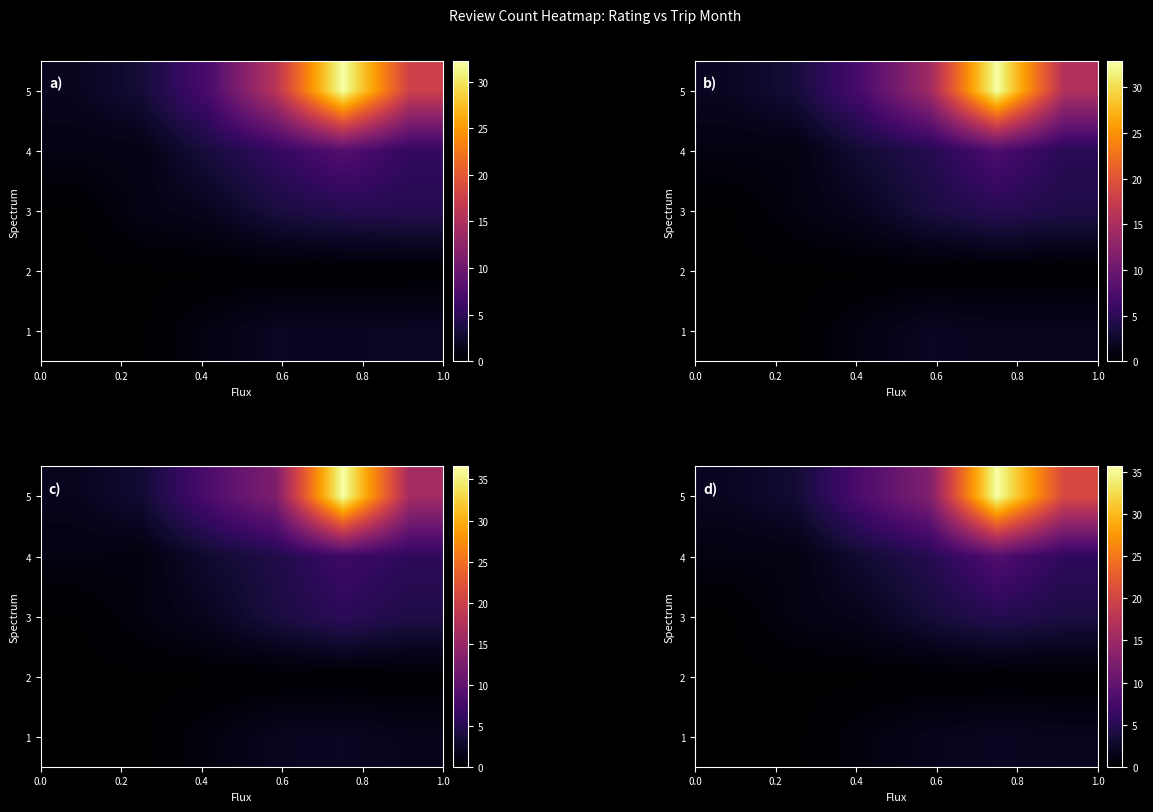

Reading right to left, extract all data points from this chart.

row_0: 1.9	2.1	1.8	0.9	0.0	0.0
row_1: 0.0	0.0	0.0	0.0	0.0	0.0
row_2: 4.1	4.9	3.5	1.7	1.1	0.0
row_3: 5.7	8.6	4.8	3.2	1.1	1.0
row_4: 20.6	35.7	12.6	8.2	3.2	2.1